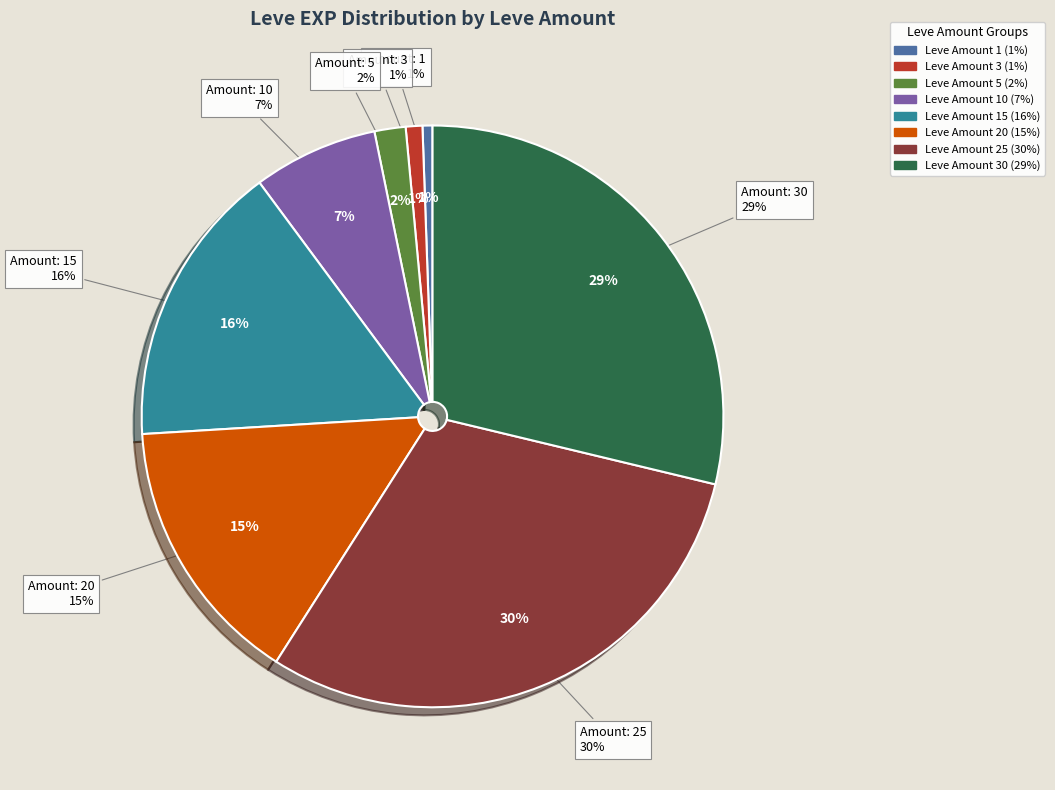

Combined, what portion of the pie is 30 and 1?

29.3%